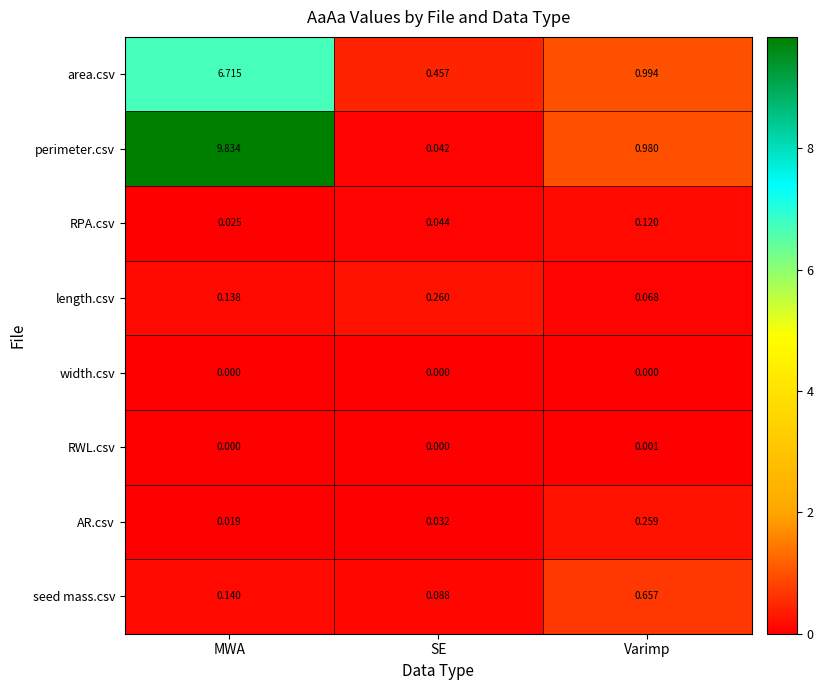

Which series has the widest spread of values?

perimeter.csv